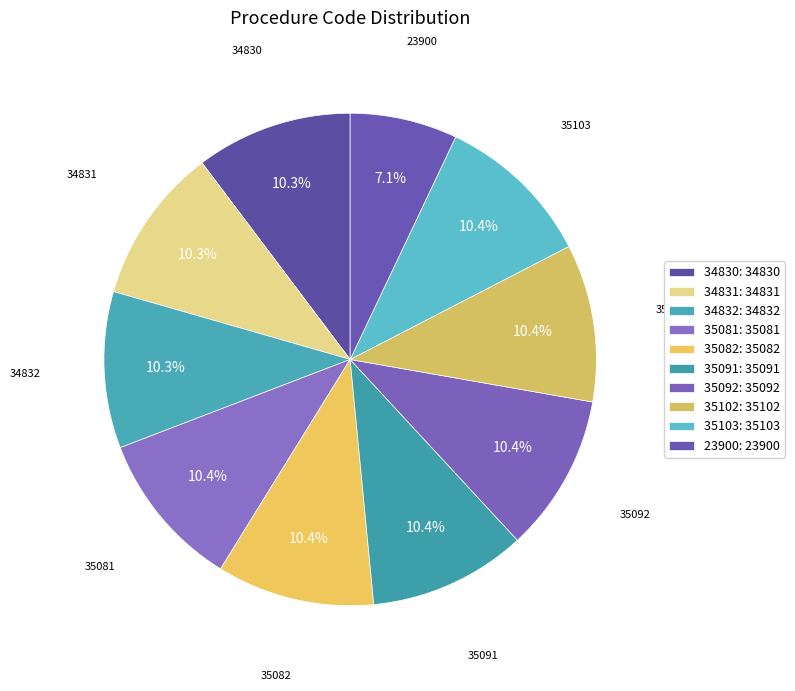

True or false: 35091 accounts for 10% of the total.

True